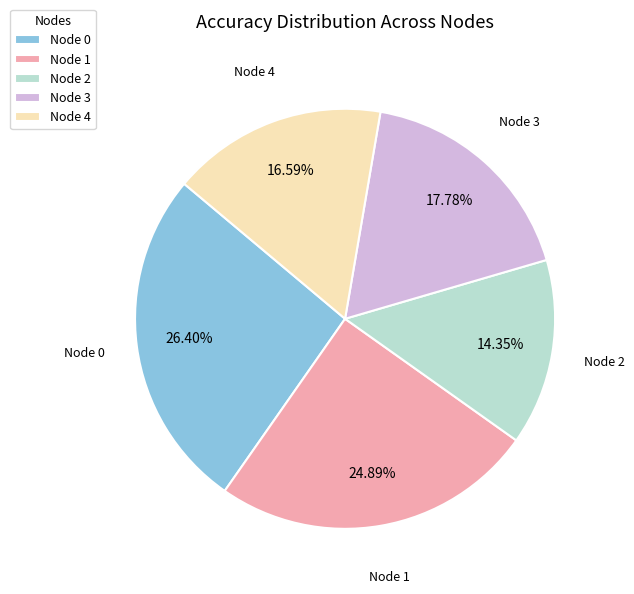

What percentage do Node 4 and Node 3 together represent?

34.4%